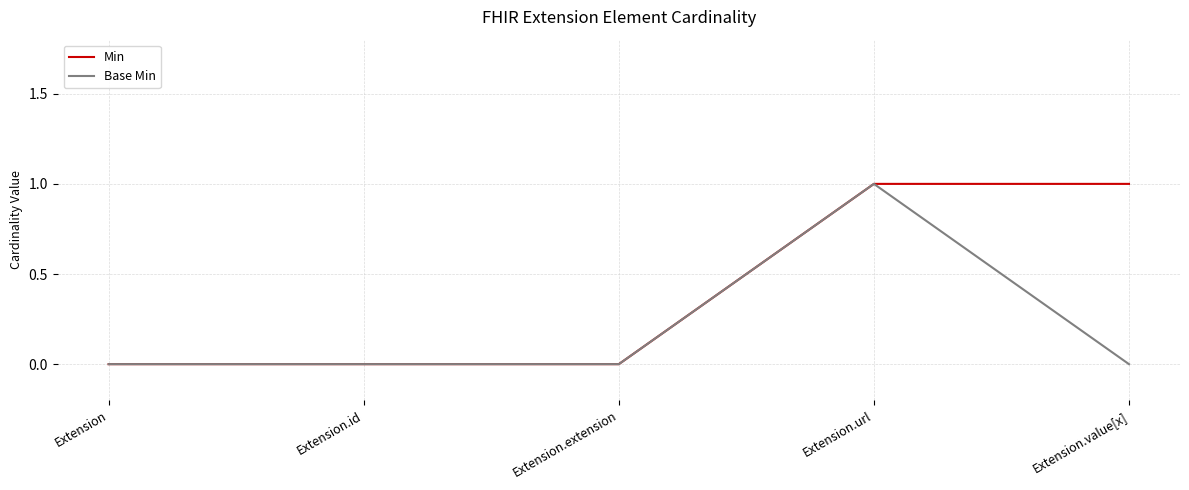

List the series in order of their overall mean, highest first.

Min, Base Min